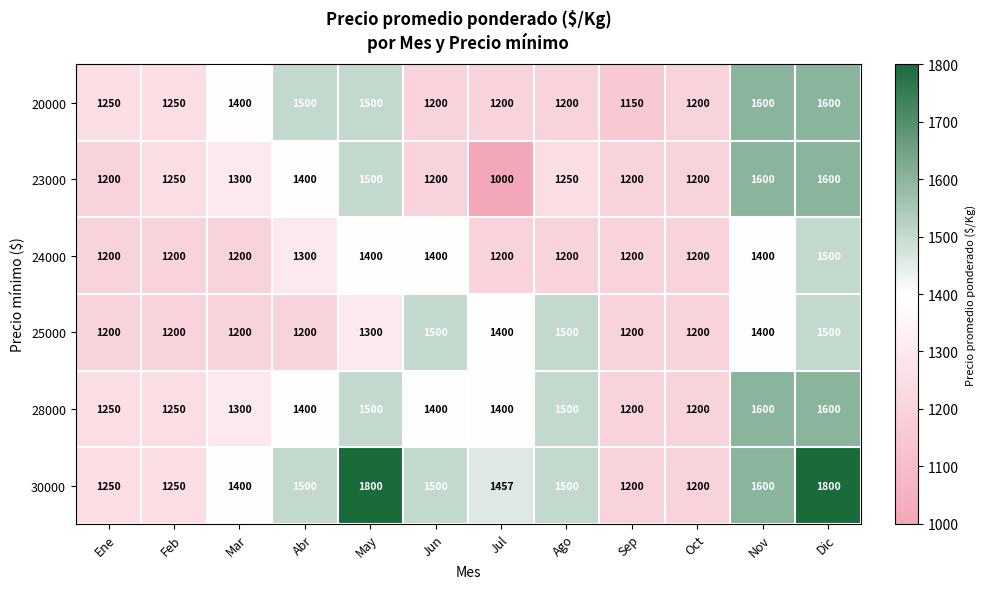

How many data points does each series have?

12